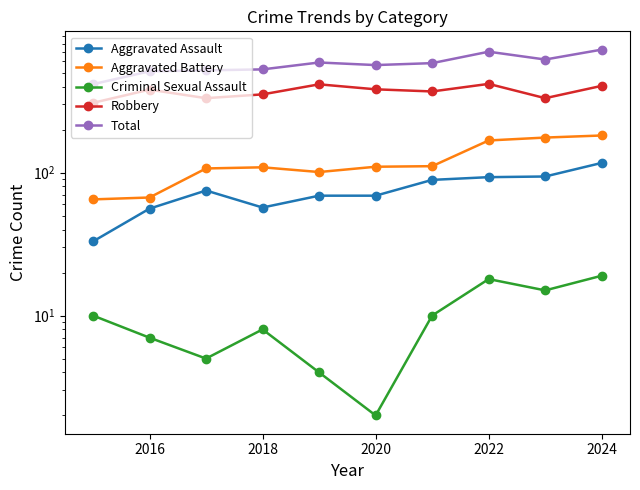

What are all the series names shown in the legend?

Aggravated Assault, Aggravated Battery, Criminal Sexual Assault, Robbery, Total